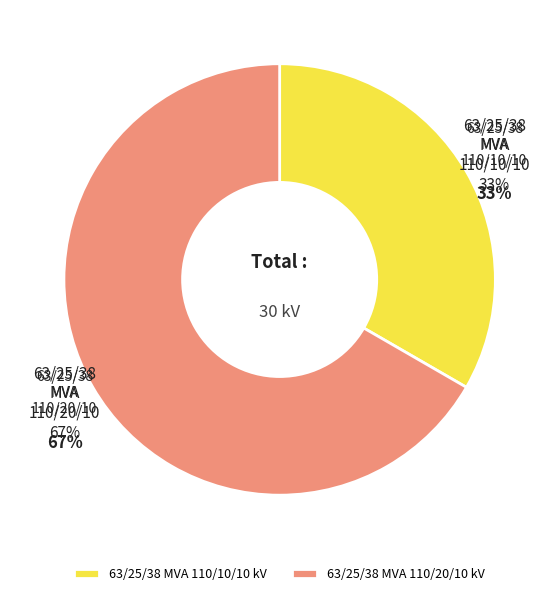

To the nearest percent, what percentage of the pie is 63/25/38 MVA 110/10/10 kV?

33%